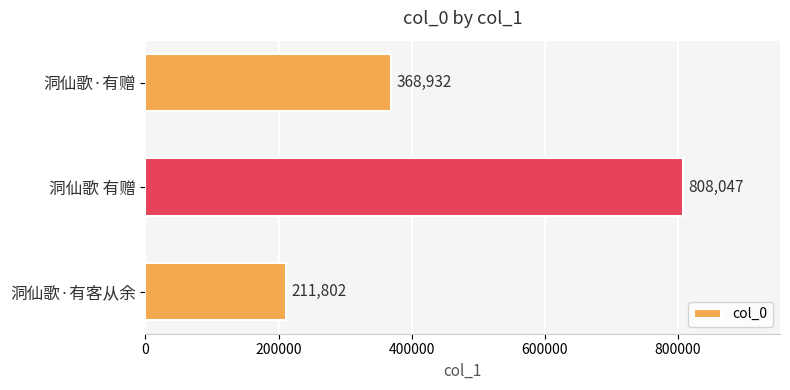

How many bars are there in total?

3